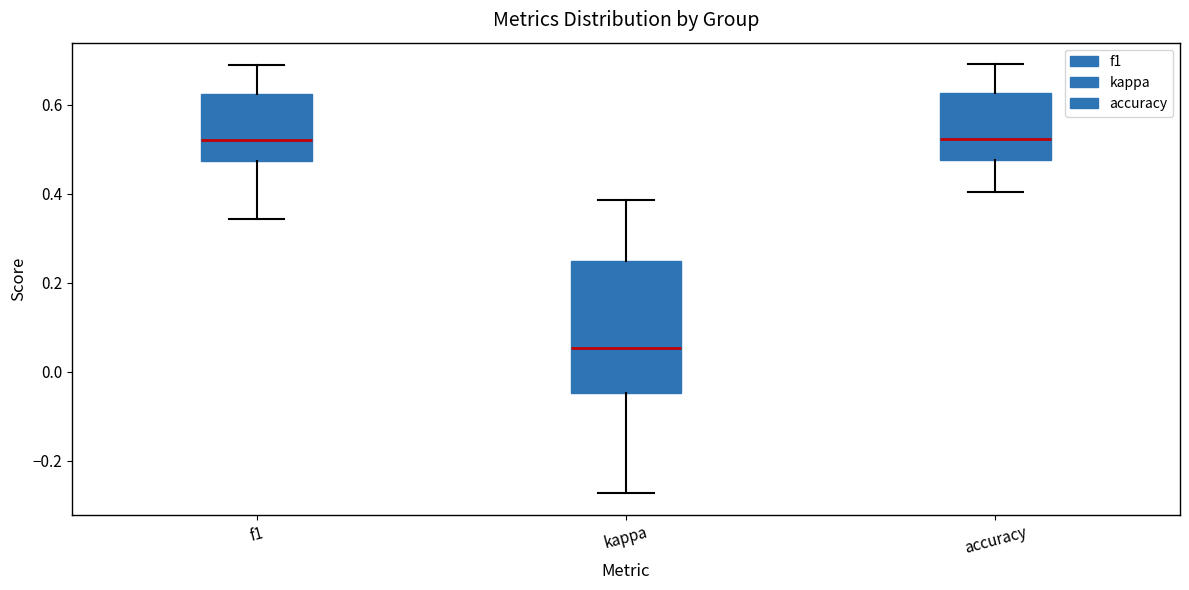

Where is the lower edge of the box for accuracy on the y-axis? The values are not printed on the chart, so give them approximately, as read against the axis.

0.48